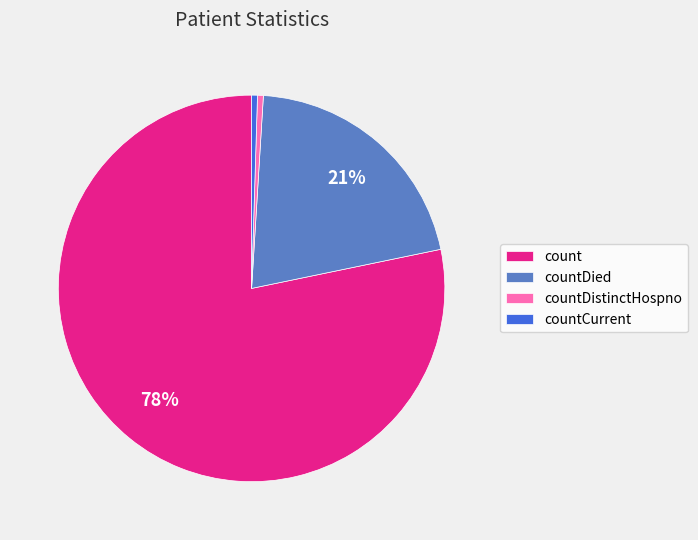

To the nearest percent, what percentage of the pie is countDied?

21%